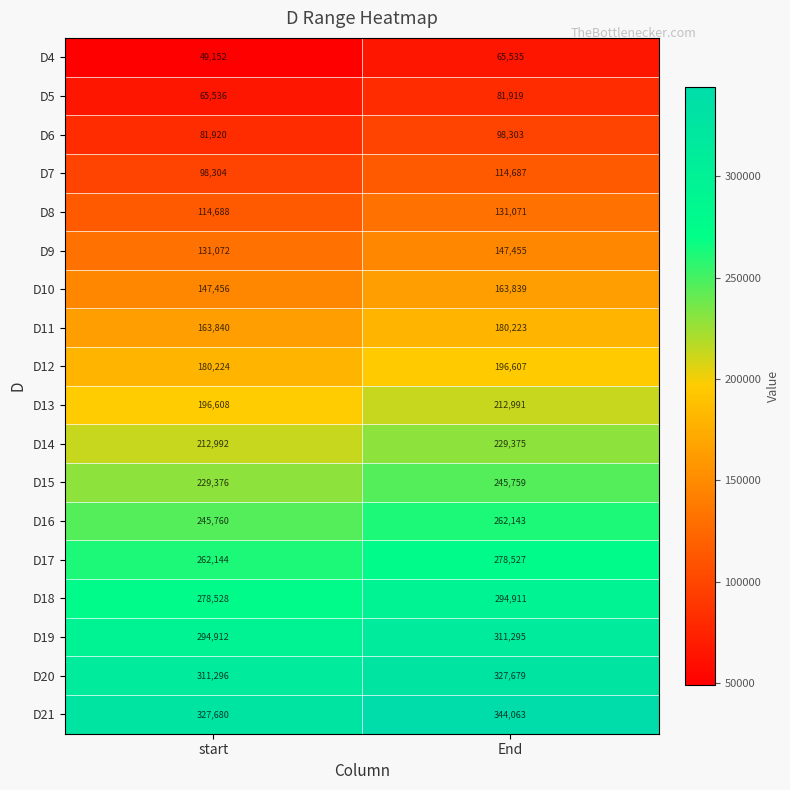

What is the approximate value of D17 at start?

262144